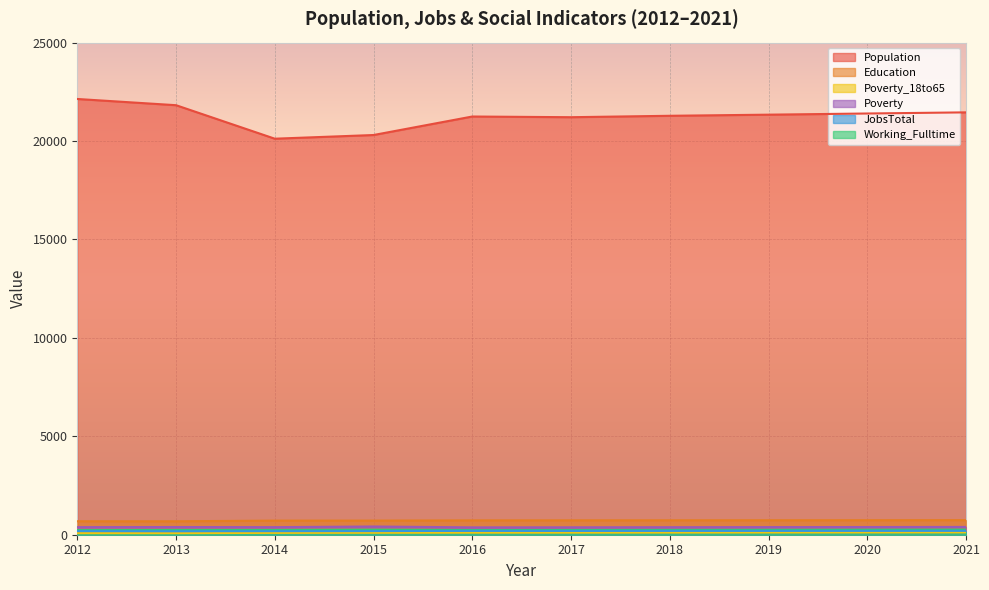

What is the value of the Working_Fulltime point at the 2nd from the left?

79